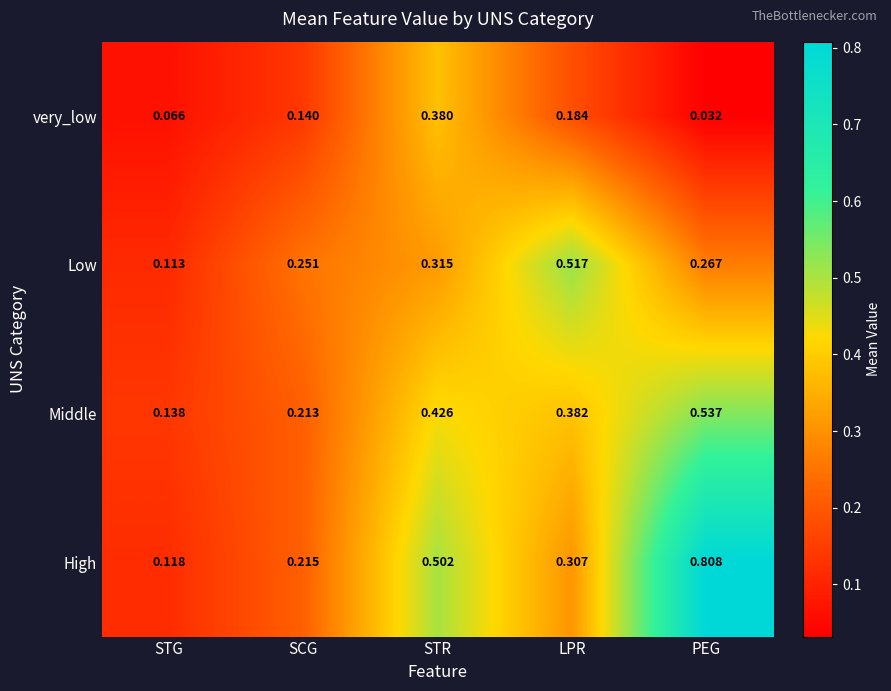

List the series in order of their overall mean, highest first.

High, Middle, Low, very_low